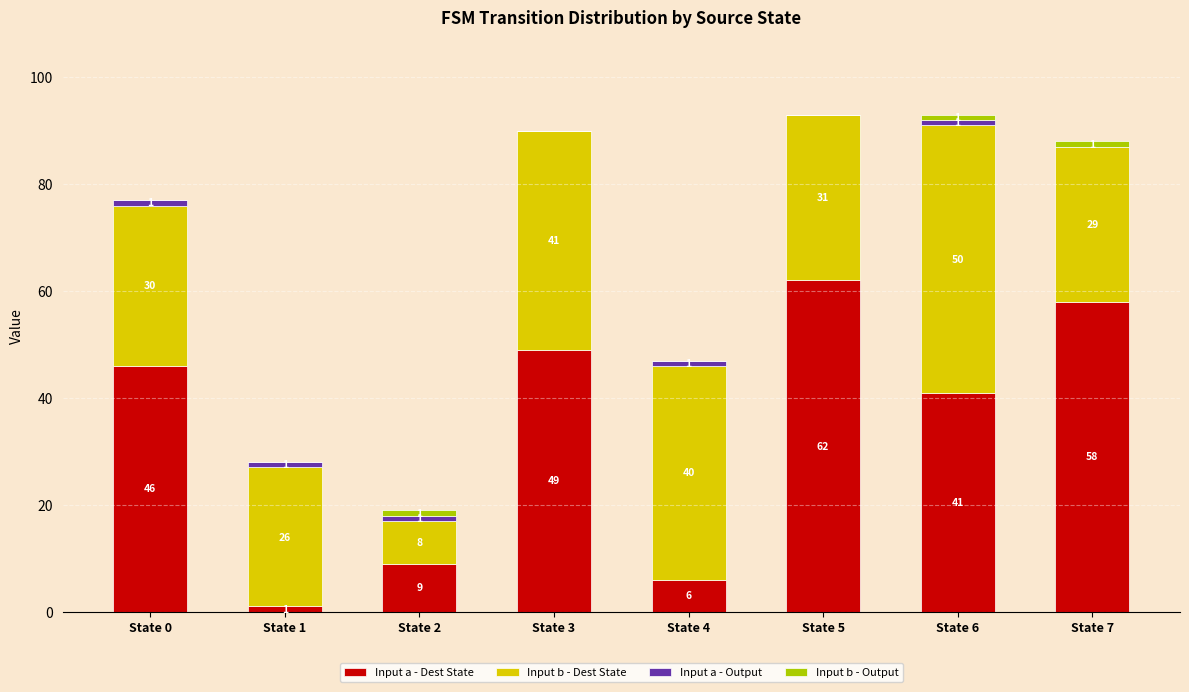

What is the total value across all series at State 0?

77